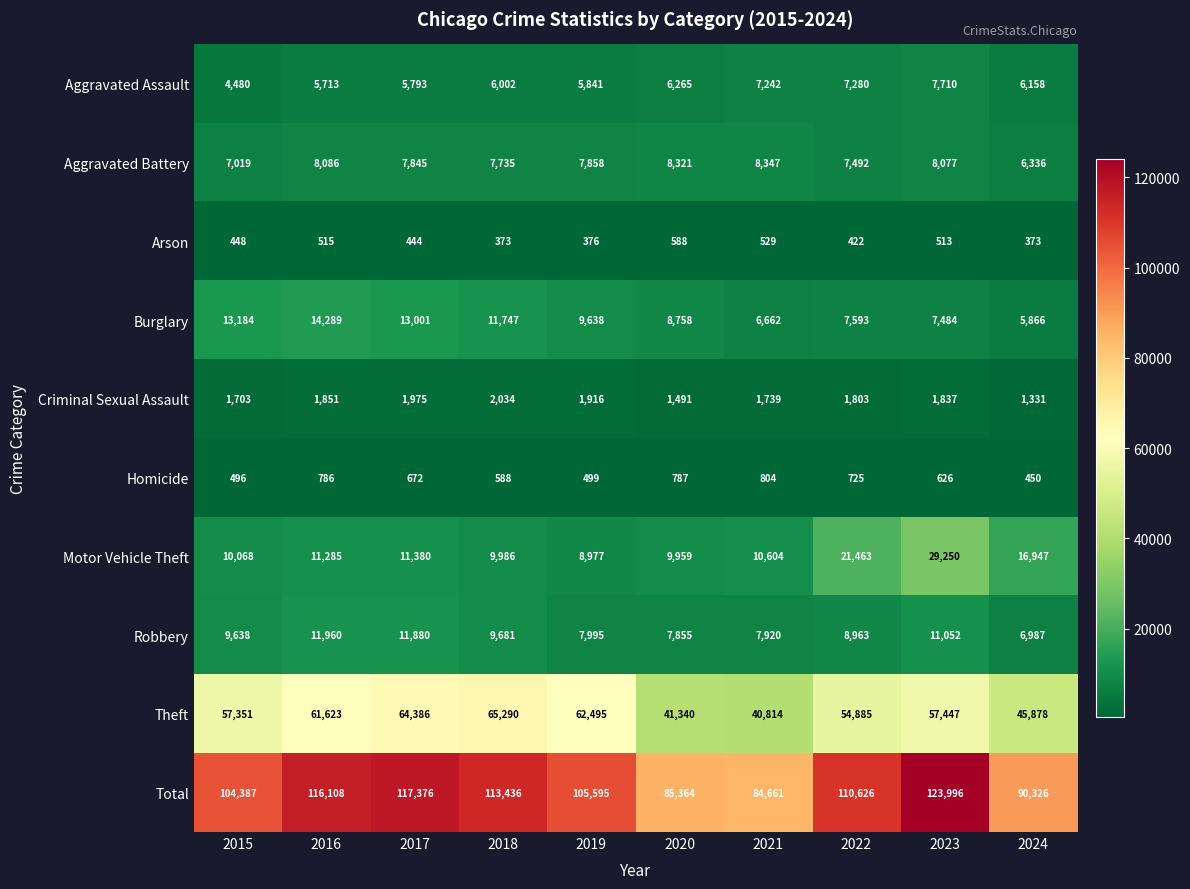

What is the greatest value displayed?

123996